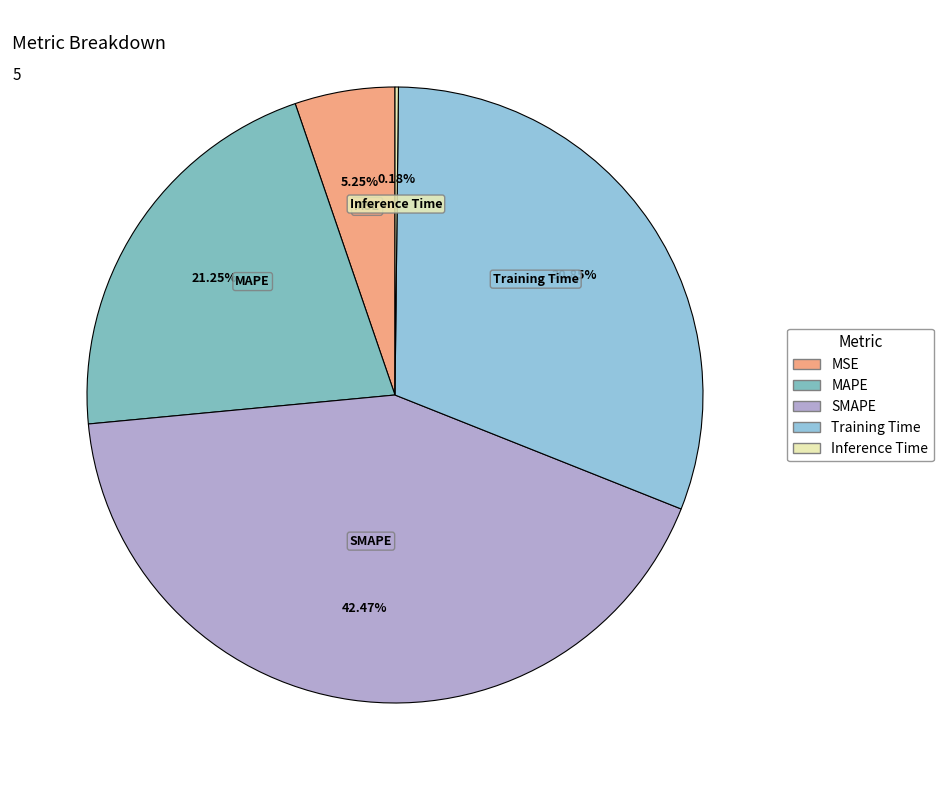

What is the largest slice in the pie chart?

SMAPE